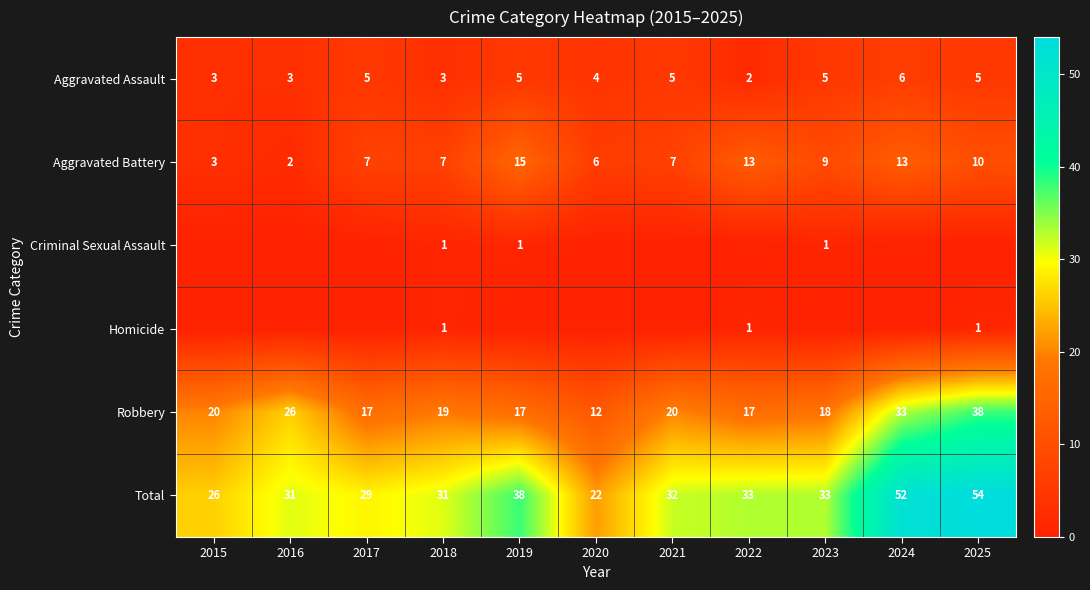

Is it true that Robbery equals 17 at 2022?

True